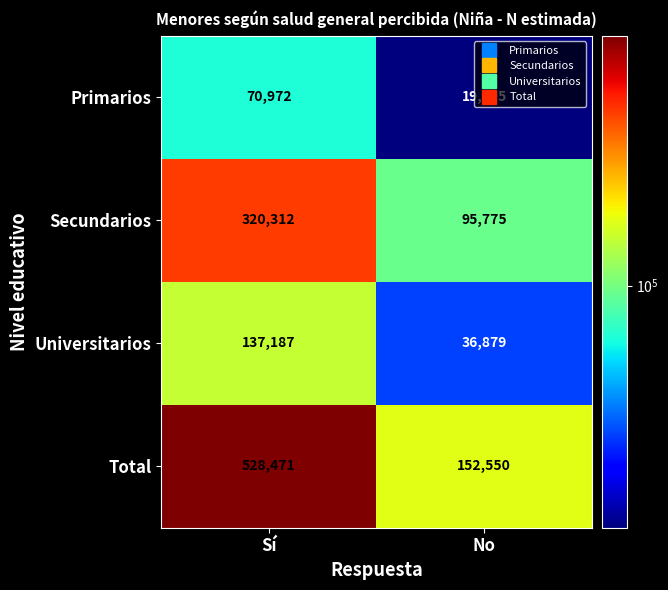

Which series has the largest total across all categories?

Total